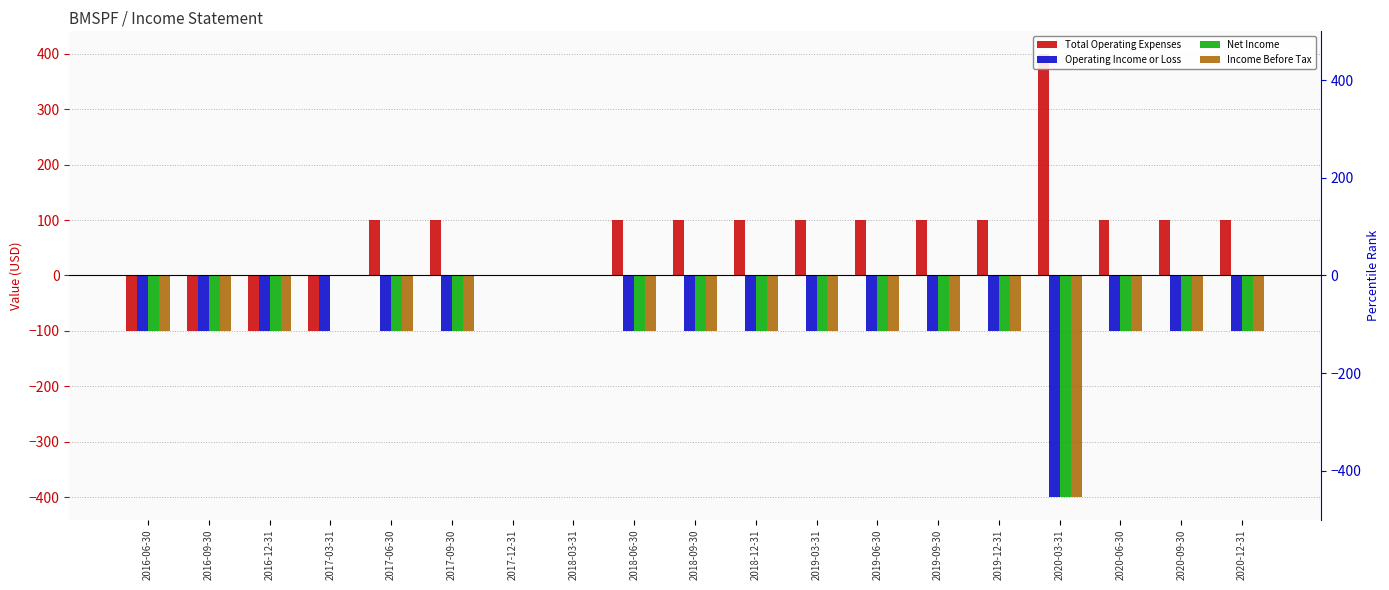

What is the sum of the Total Operating Expenses values at 2019-12-31 and 2020-09-30?

200